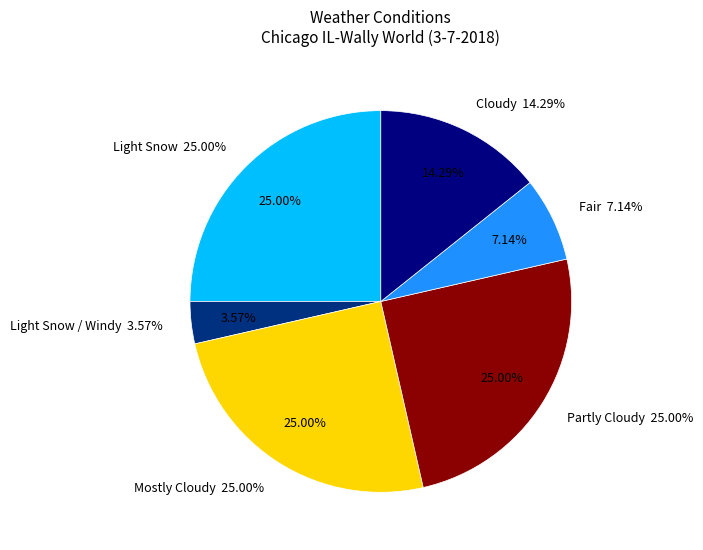

To the nearest percent, what percentage of the pie is Mostly Cloudy?

25%